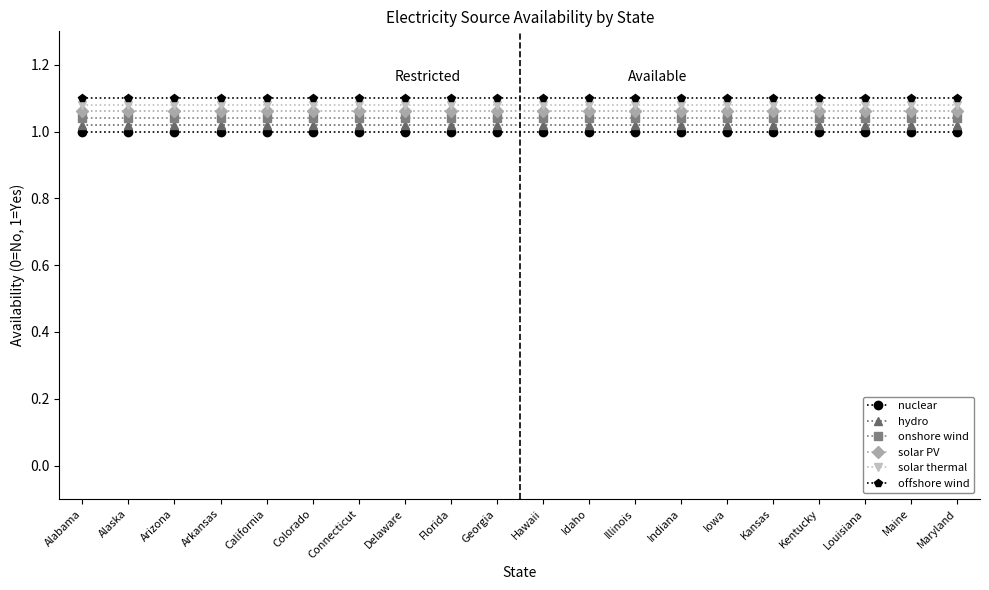

Is the value of solar PV at Iowa greater than the value of offshore wind at Idaho?

No